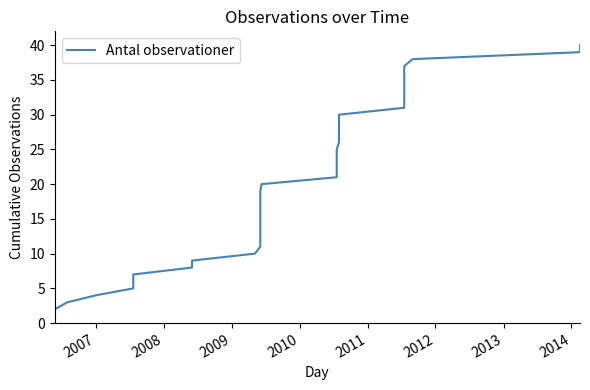

What is the value of the 18th point from the left?

18